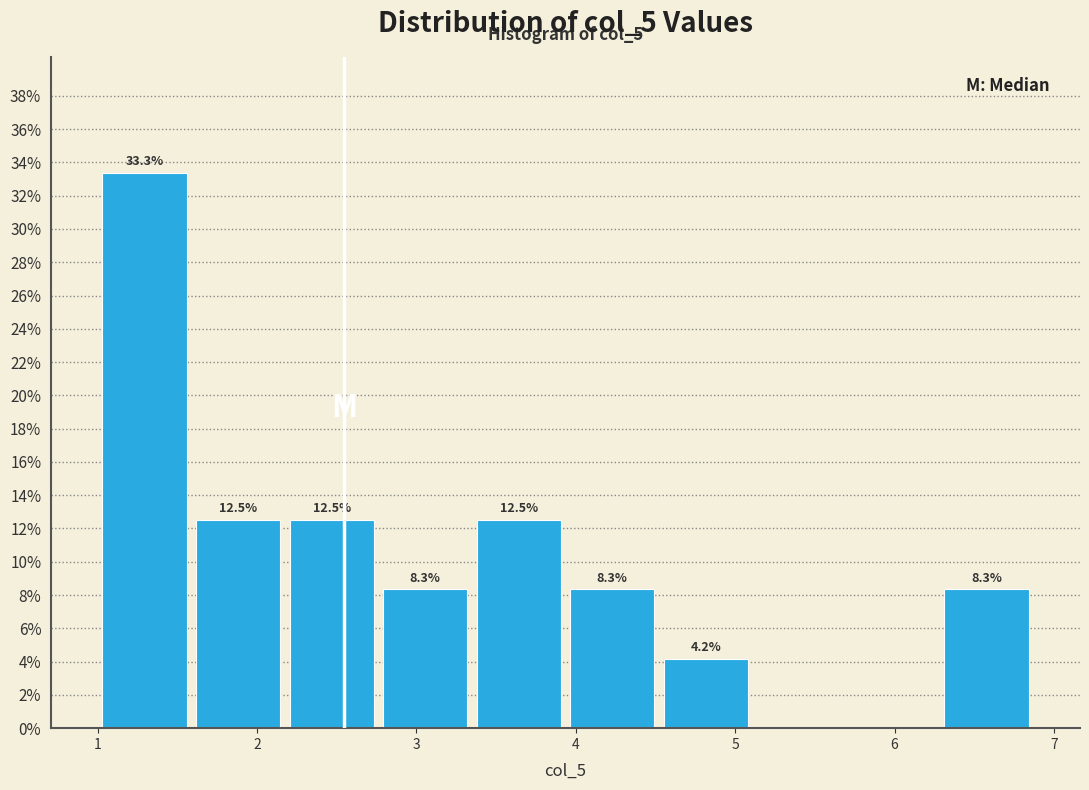

Over which range of the x-axis is the bar tallest?

1.0 to 1.6